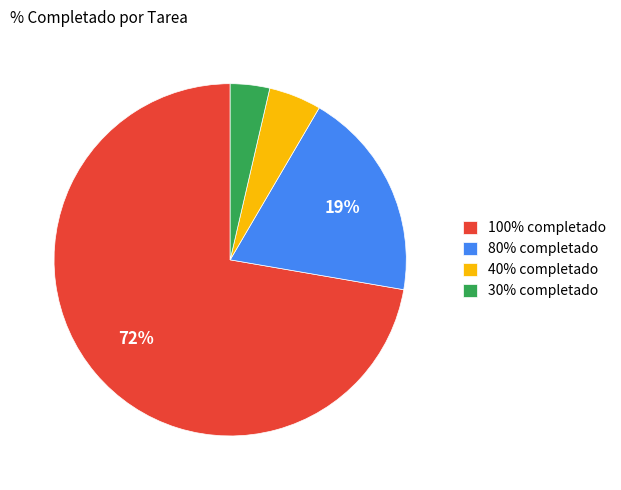

Which category has the biggest portion of the pie?

100% completado